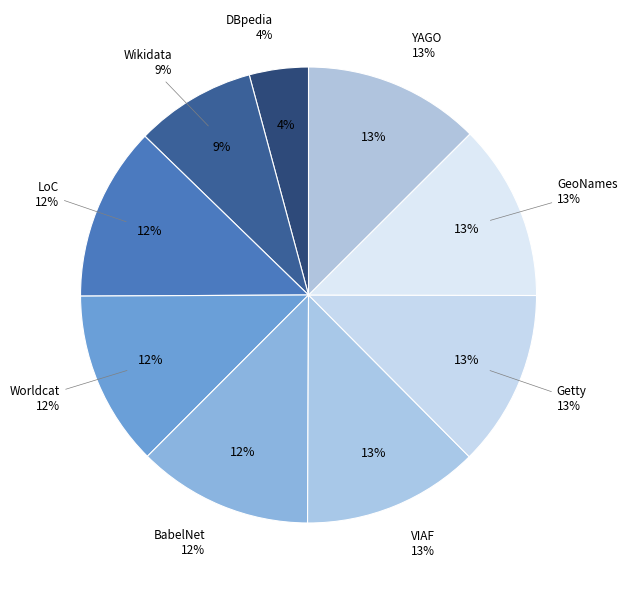

Is it true that GeoNames is 13% of the pie?

True